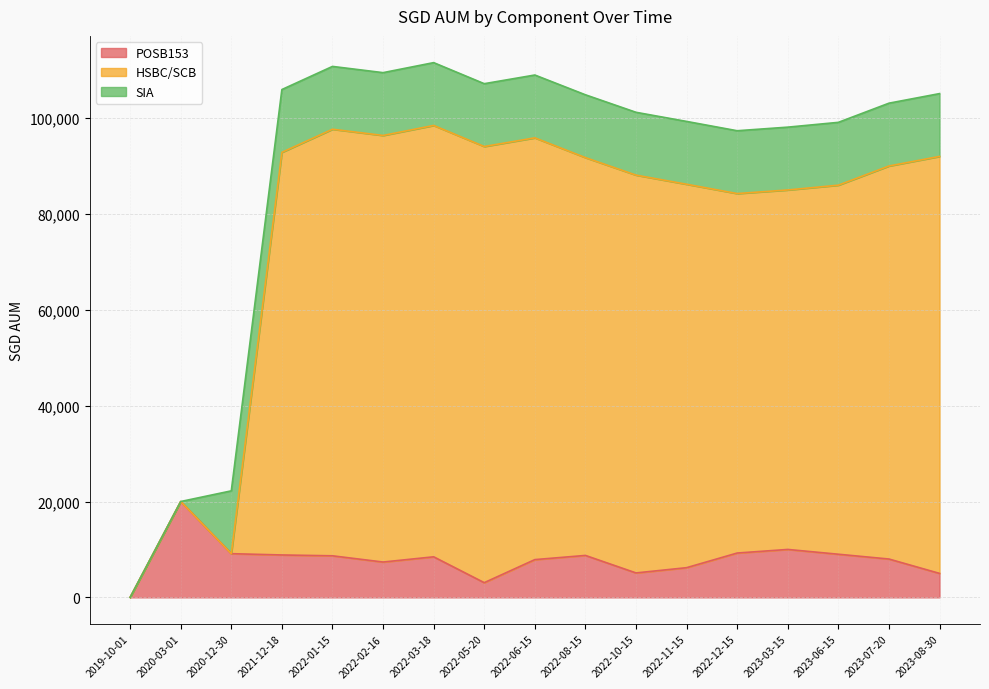

Which series has the largest total across all categories?

HSBC/SCB